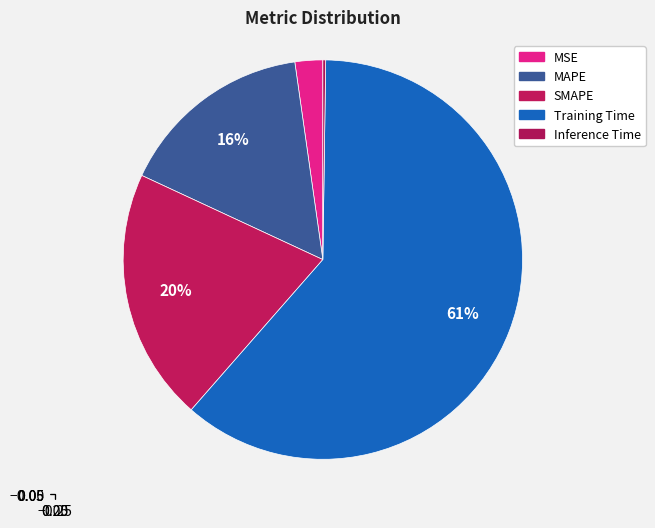

Count the number of slices in the pie.

5